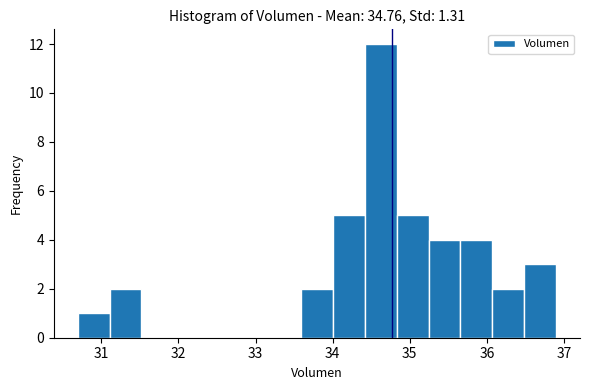

How tall is the bar that spans 36.1 to 36.5 on the x-axis? Neither the bar edges nor the heights are printed on the chart, so give them approximately, as read against the axes.

2